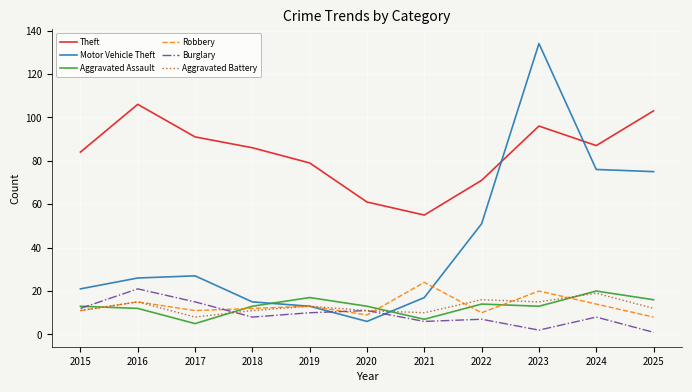

True or false: Motor Vehicle Theft and Theft cross at least once.

True